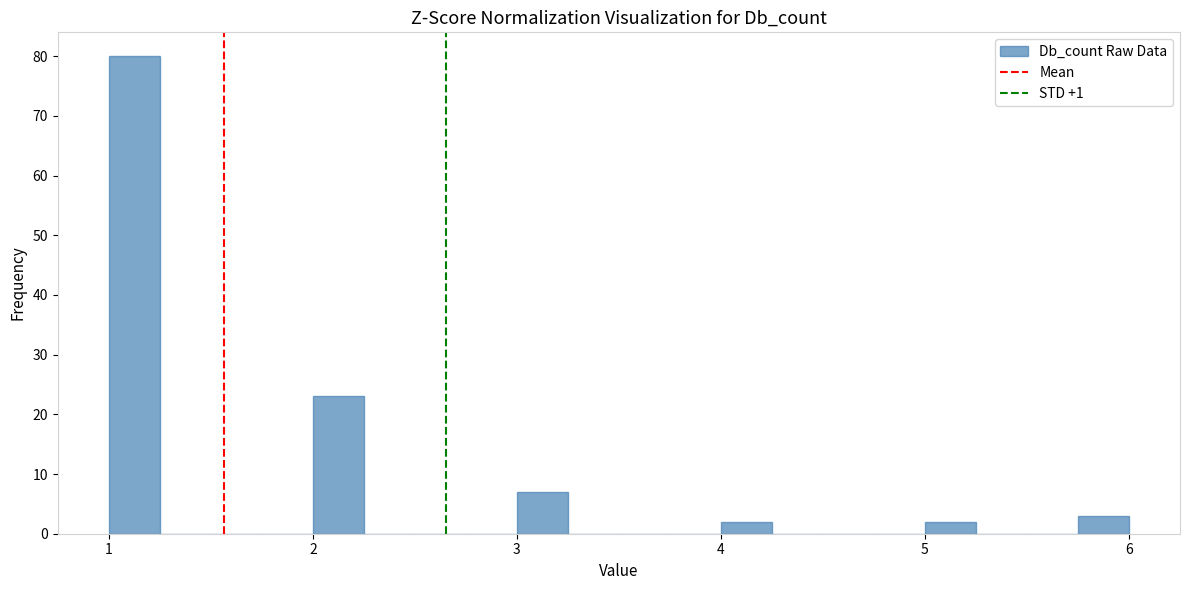

Read against the x-axis, roughly where is the centre of the tallest bar?

1.1